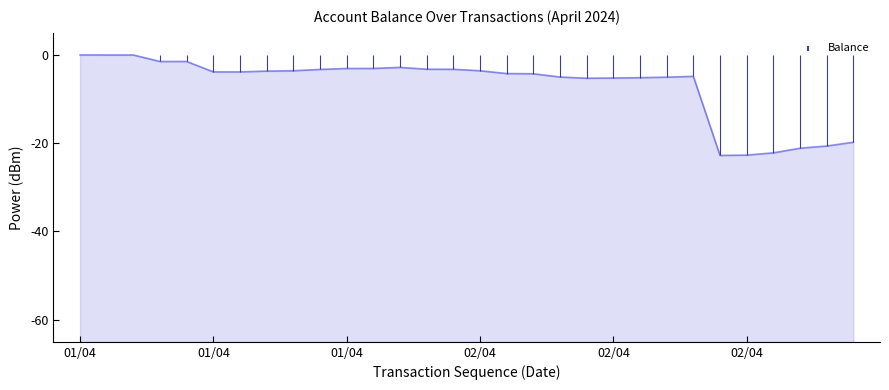

What is the change in value from 02/04 #4 to 02/04 #5?

-0.3